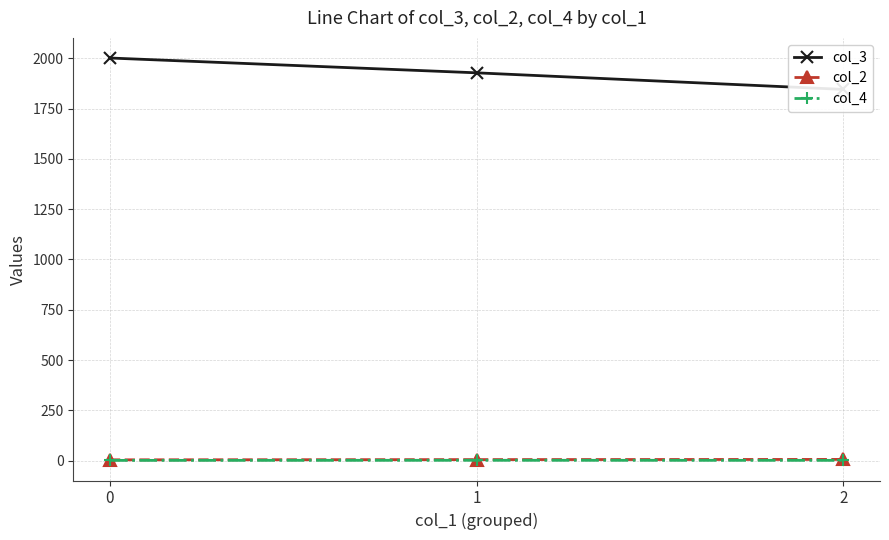

Rank the series by their maximum value, from lowest to highest.

col_4, col_2, col_3